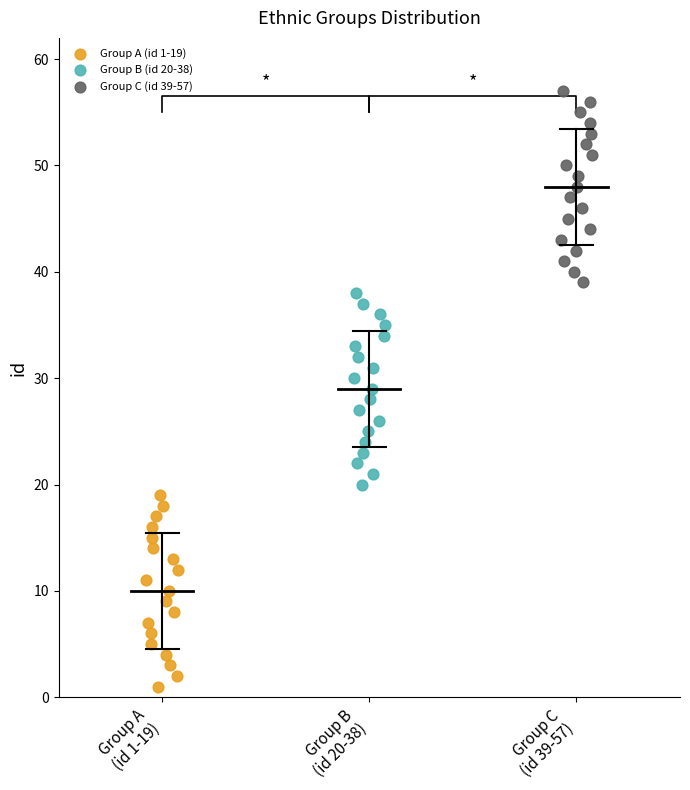

Which series contains the highest Y value?

Group C (id 39-57)